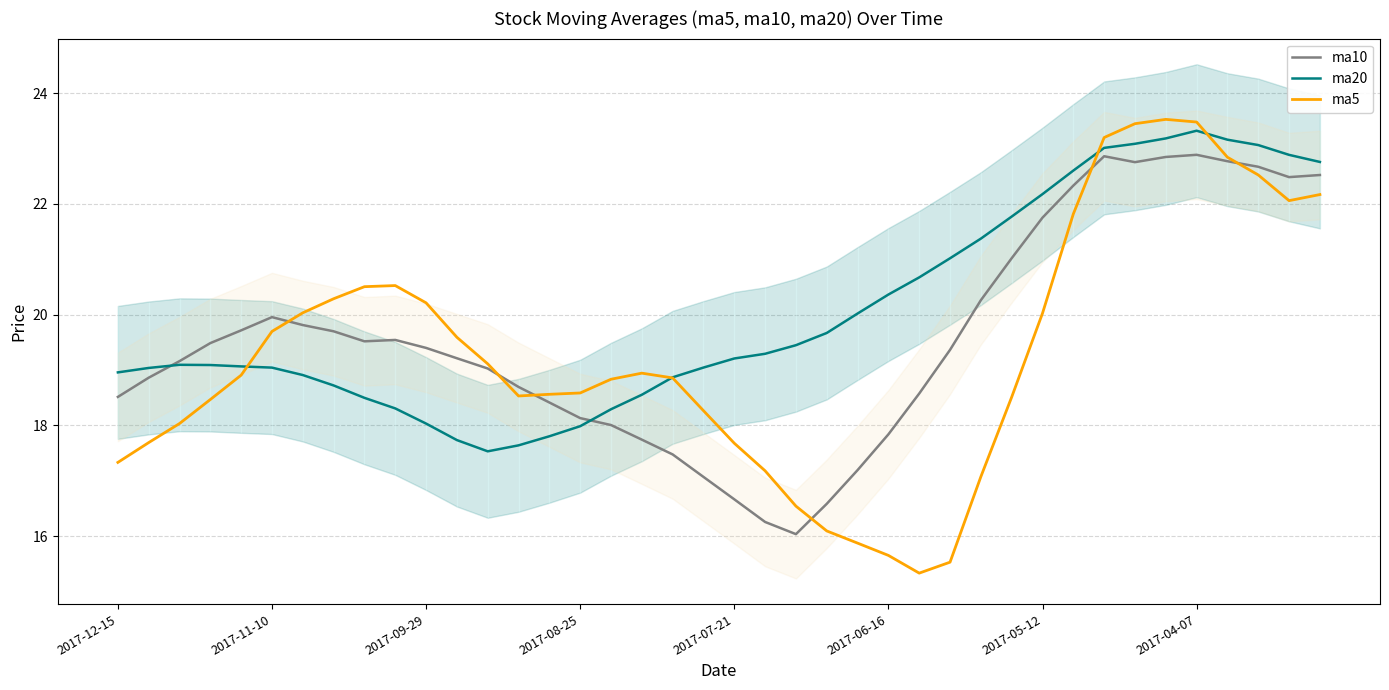

Is it true that ma5 equals 15.3 at 26?

True